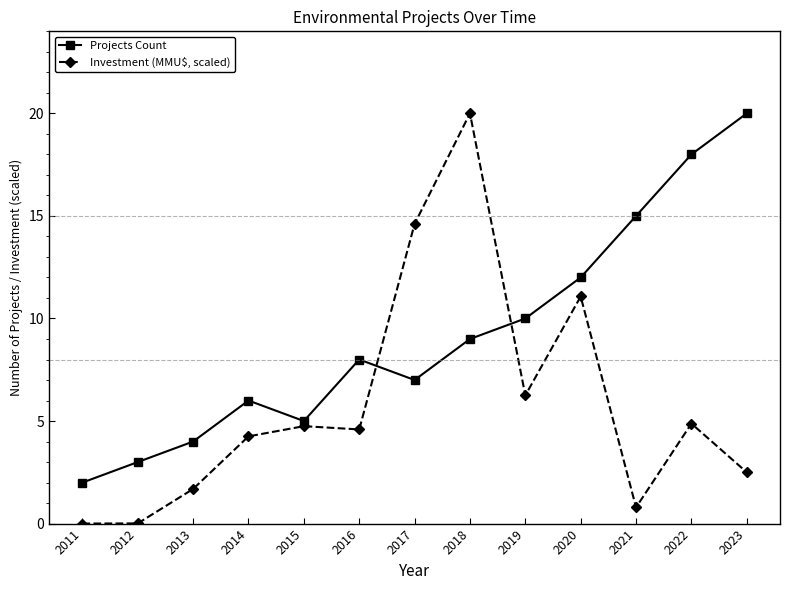

What is the approximate value of Investment (MMU$, scaled) at 2023?

2.5